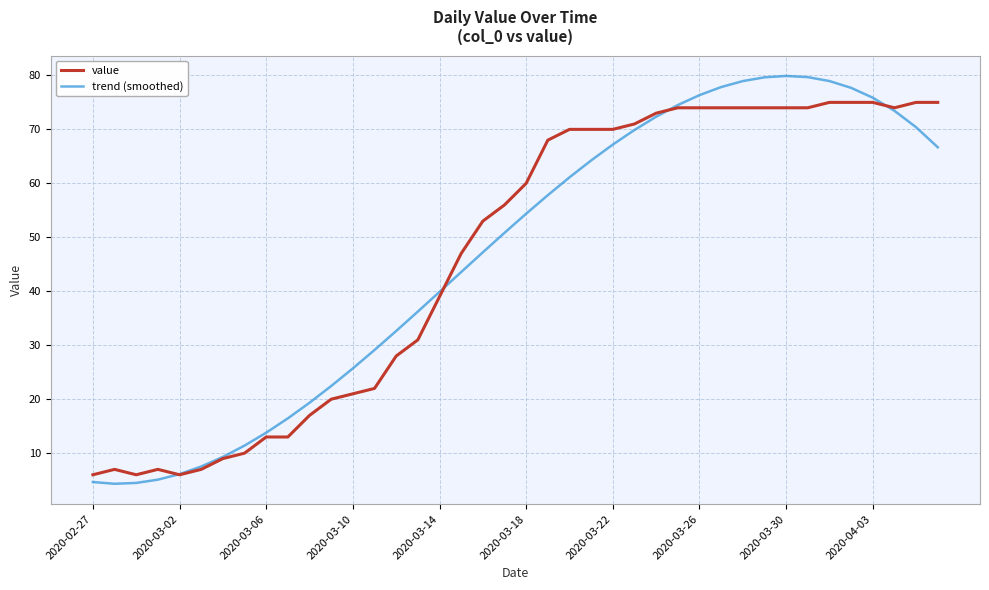

How many series are shown in this chart?

2